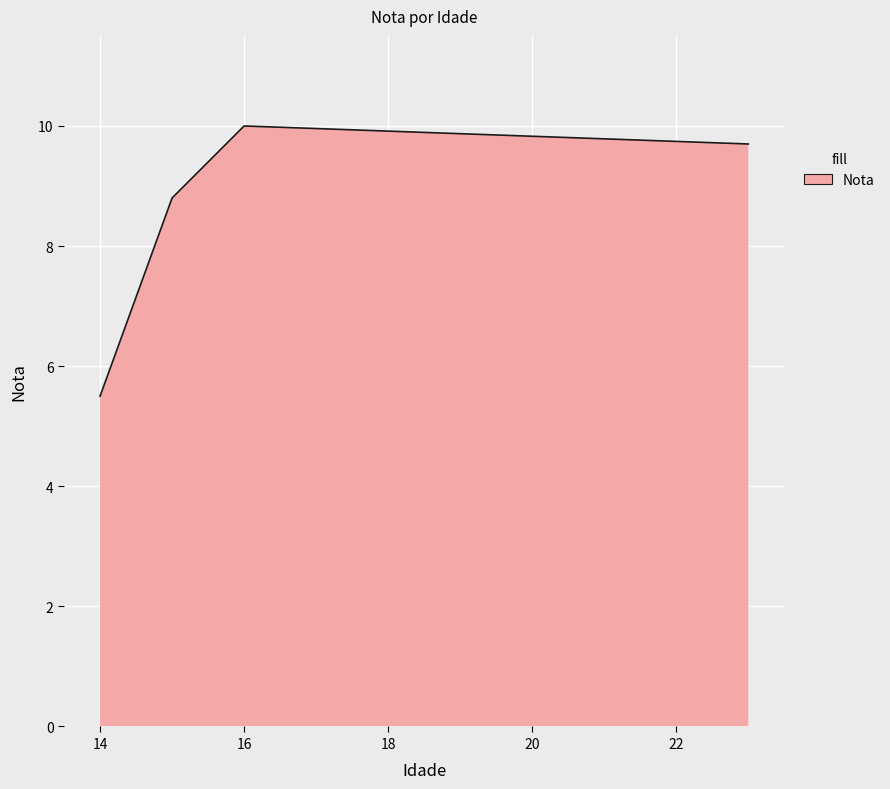

What is the sum of all values?

34.0